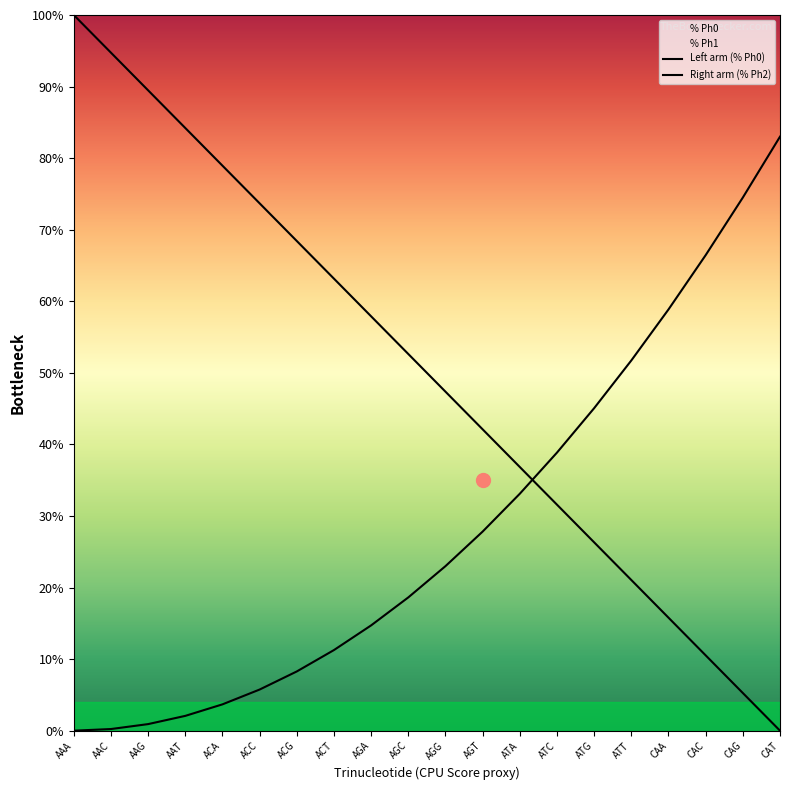

Rank the series at AAA from highest to lowest value.

Left arm (% Ph0), Right arm (% Ph2)